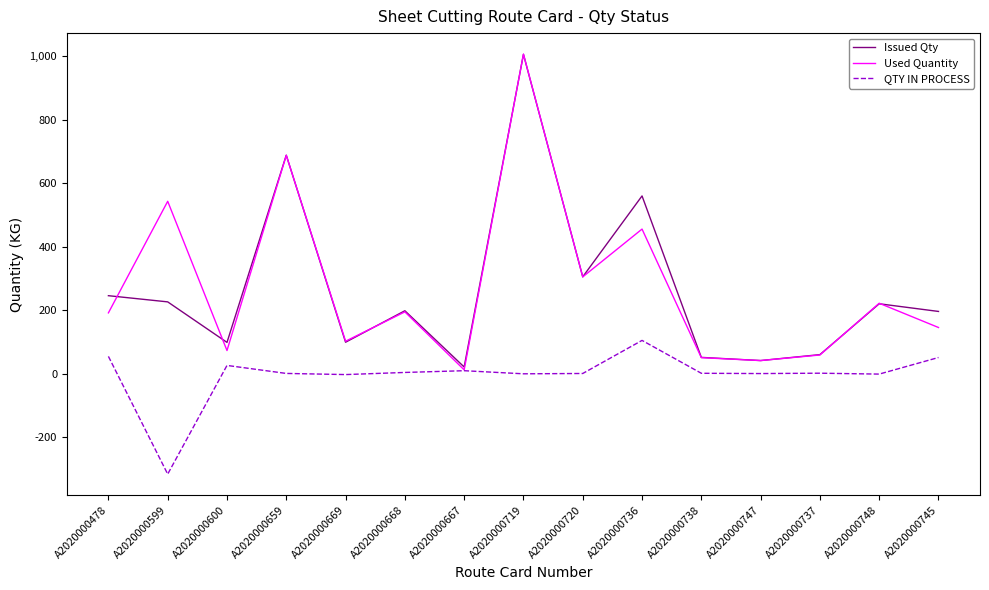

What is the sum of all QTY IN PROCESS values?

-72.5